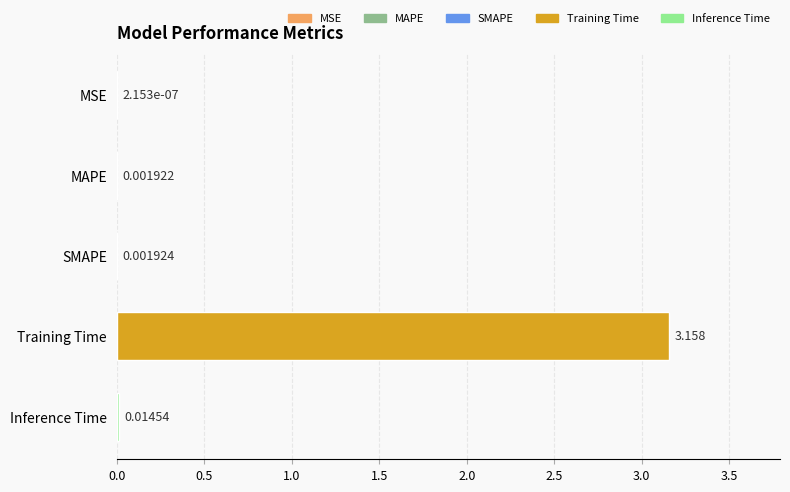

Which has a higher value, MSE or SMAPE?

SMAPE